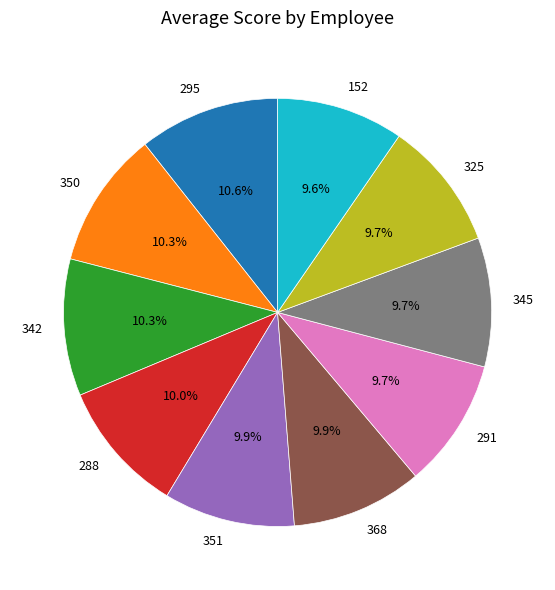

To the nearest percent, what portion does 295 represent?

11%